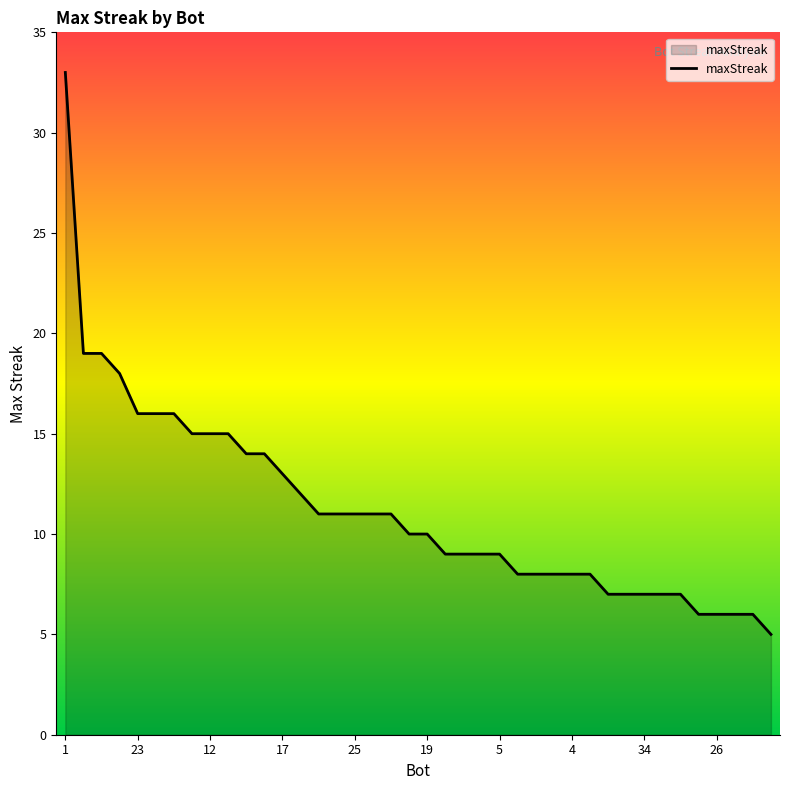

What is the smallest value displayed?

5